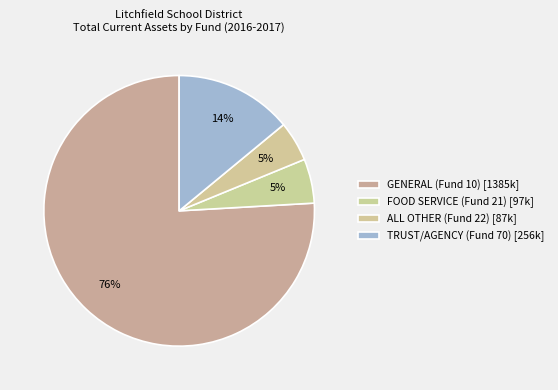

Combined, do GENERAL (Fund 10) and FOOD SERVICE (Fund 21) account for over 50%?

Yes